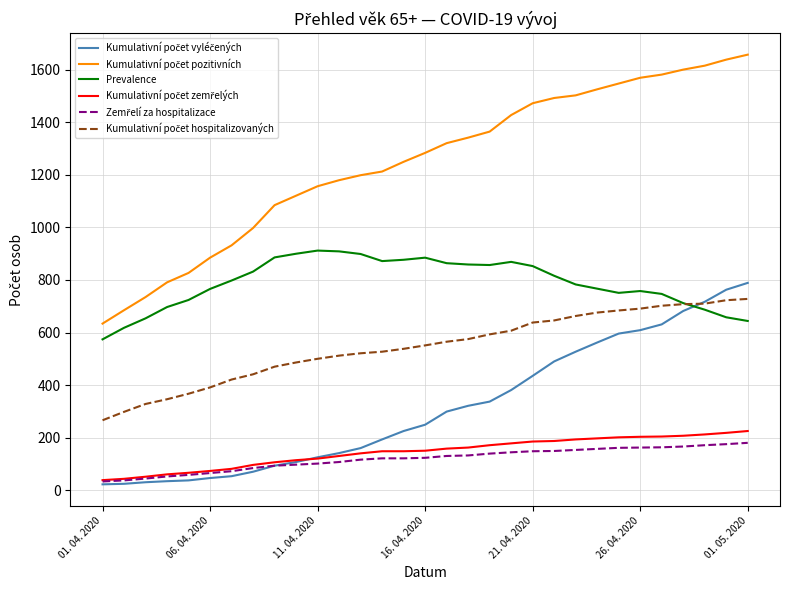

Does the chart have visible grid lines?

Yes